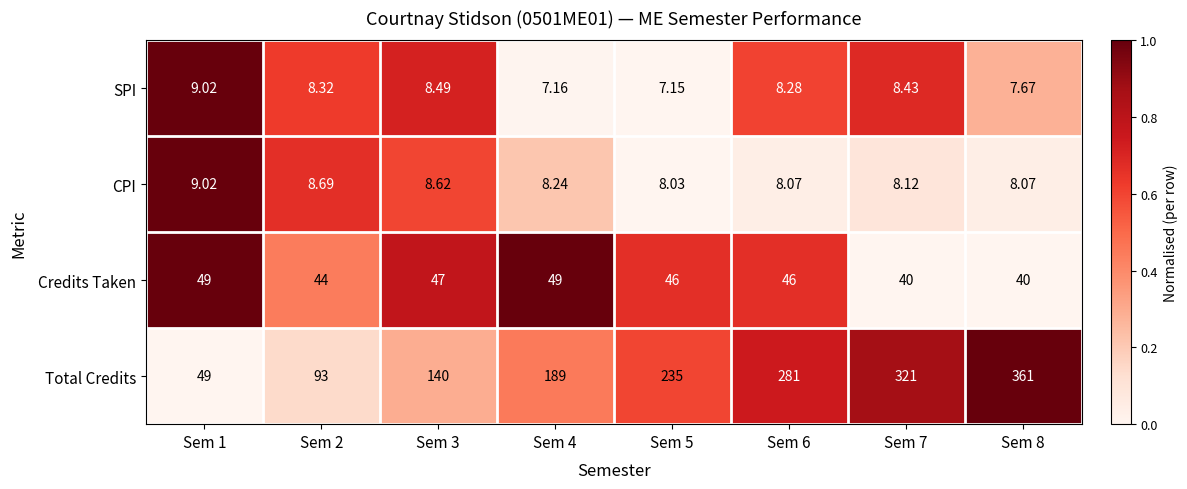

Which series has the largest total across all categories?

Total Credits